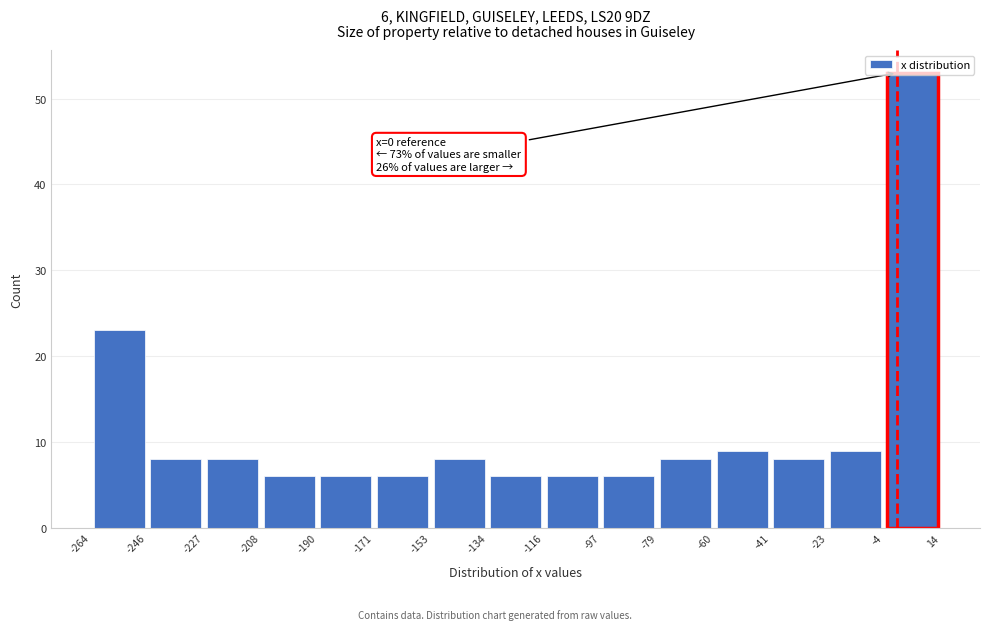

Which range on the x-axis has the tallest bar?

-4 to 14